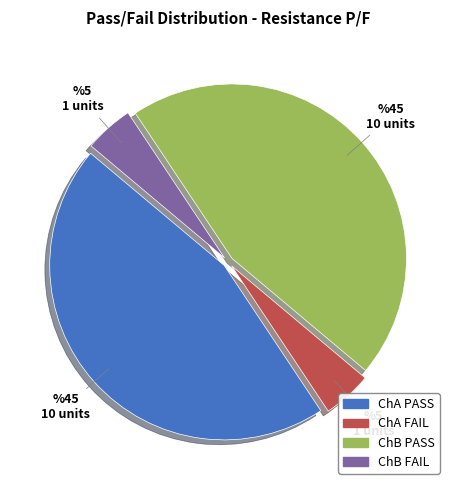

The ChA FAIL slice represents 19% of the pie. True or false?

False